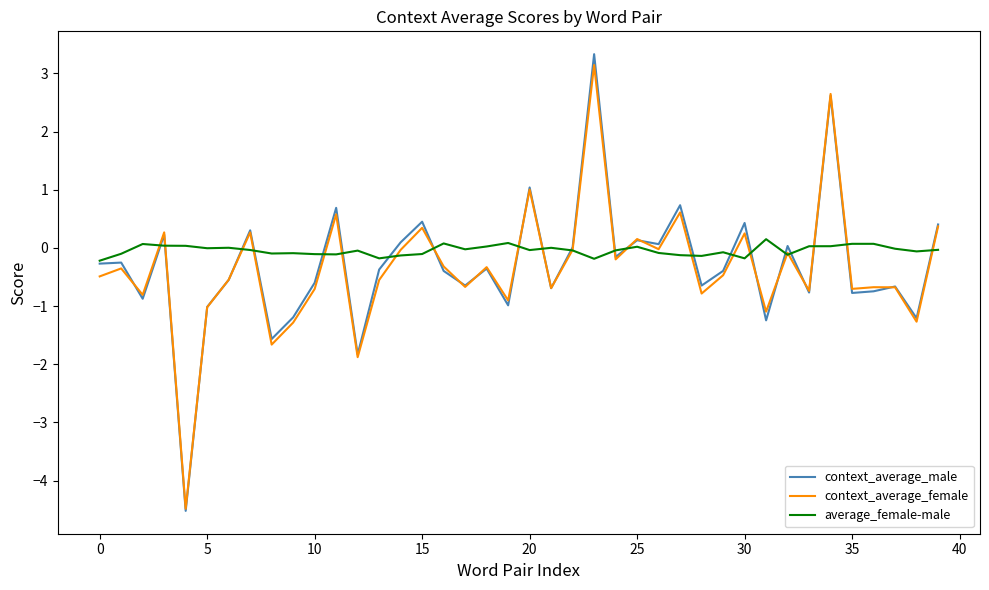

What is the greatest value displayed?

3.3